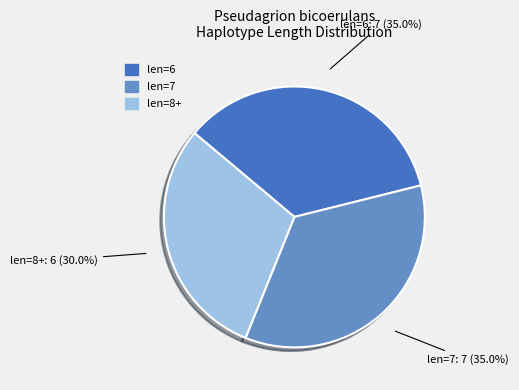

Is there any slice that represents more than half of the pie?

No